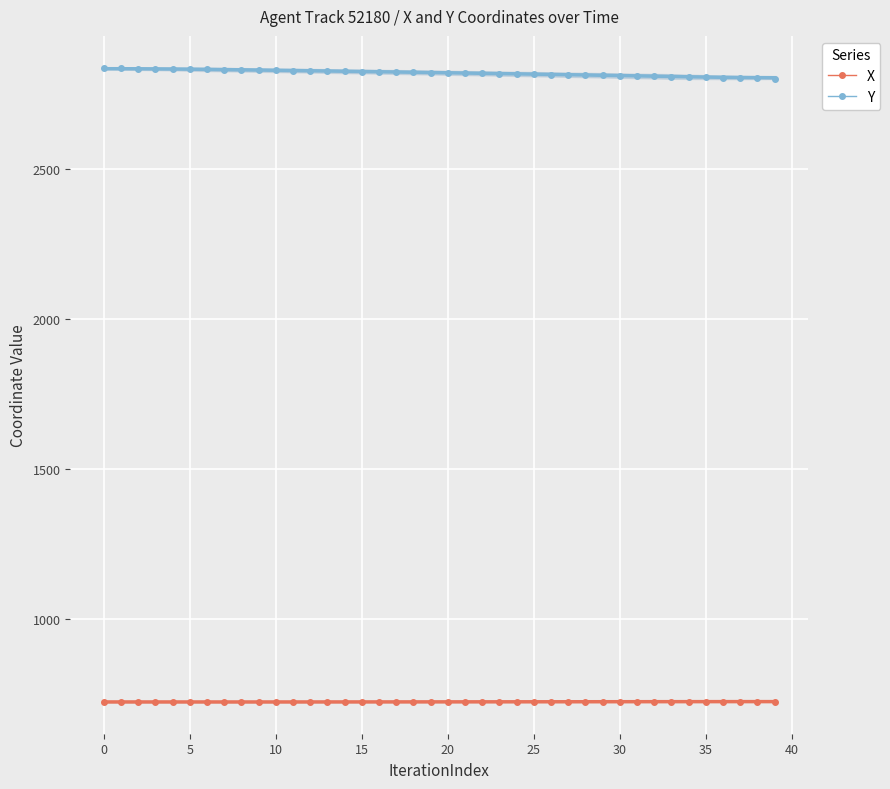

What is the total value across all series at 34?

3533.5